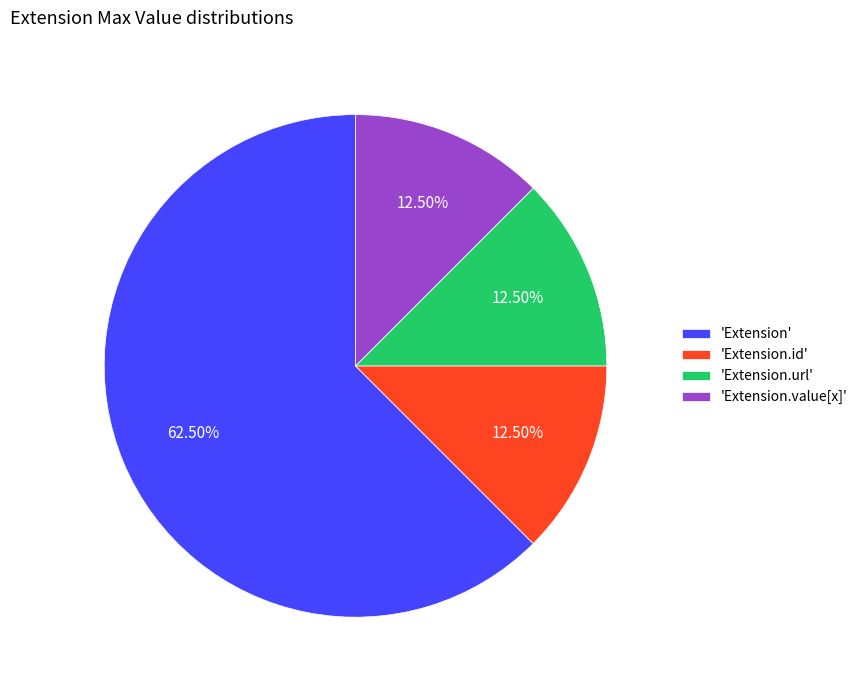

Does any single category account for the majority?

Yes